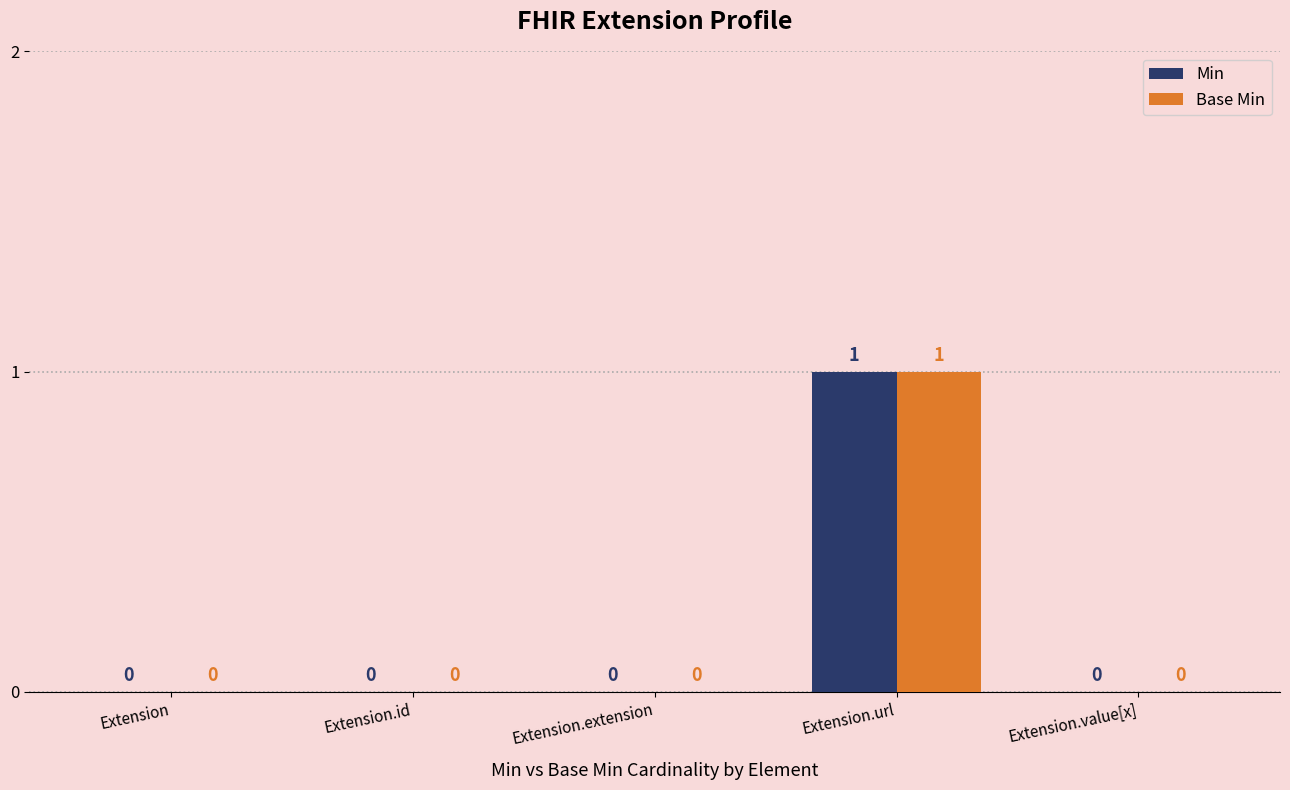

Is it true that Min equals -1 at Extension?

False